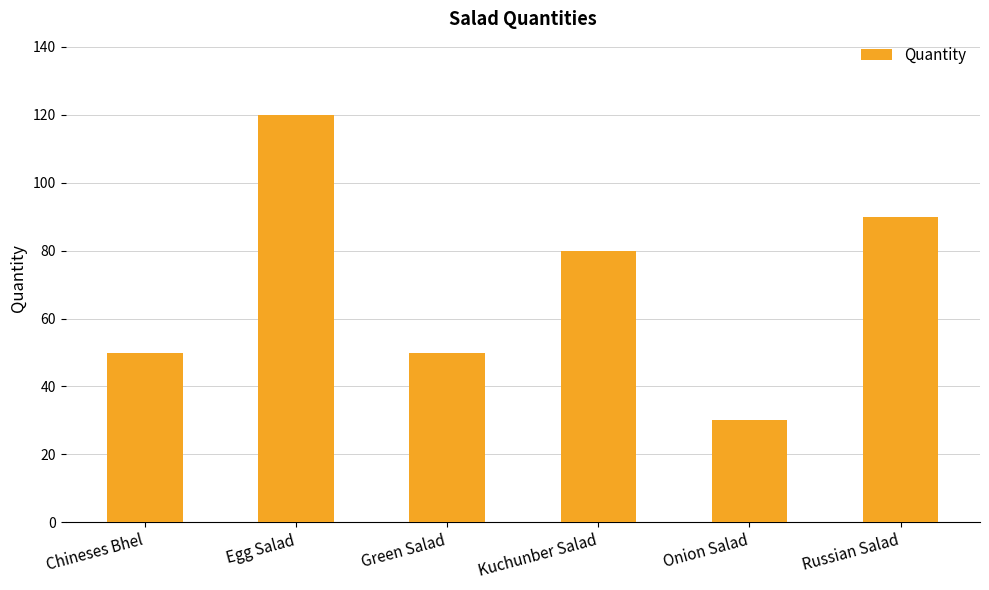

What is the difference between the values at Onion Salad and Kuchunber Salad?

50